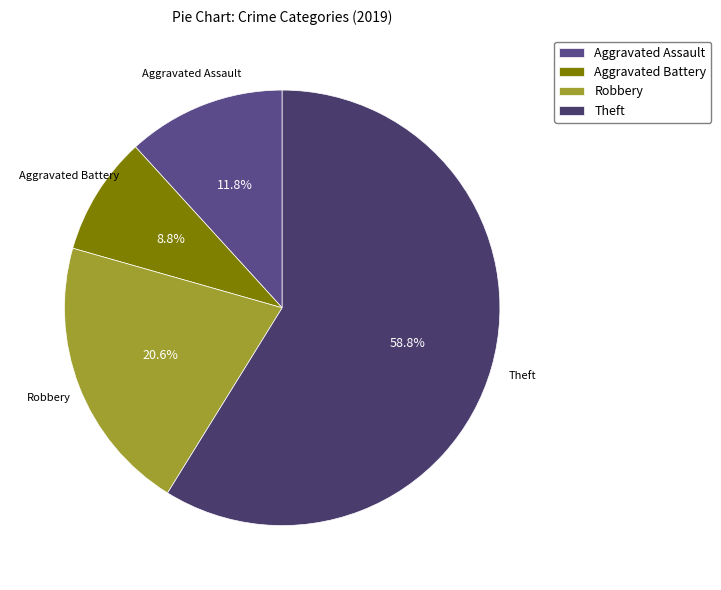

Rank the categories by value from lowest to highest.

Aggravated Battery, Aggravated Assault, Robbery, Theft